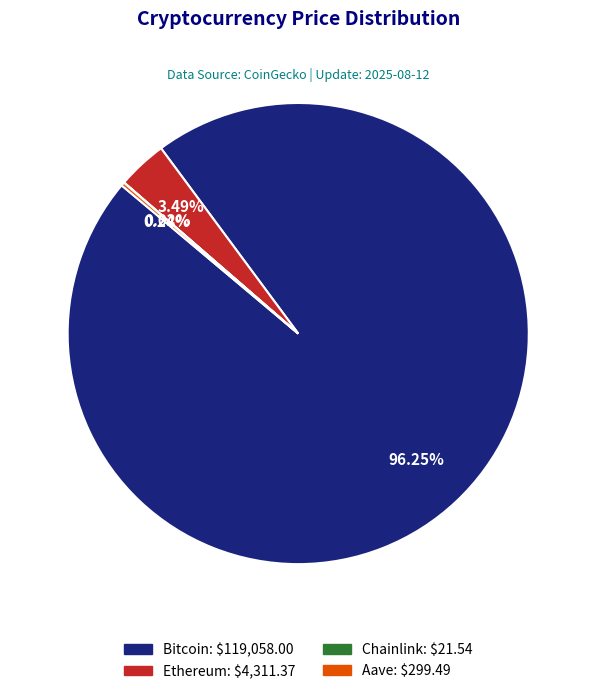

Combined, do Bitcoin and Ethereum account for over 50%?

Yes